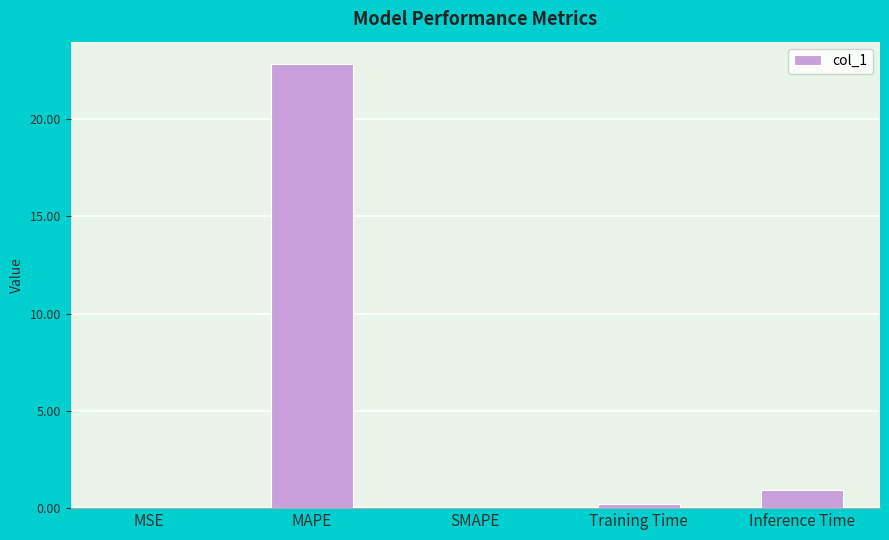

Are the bars horizontal?

No